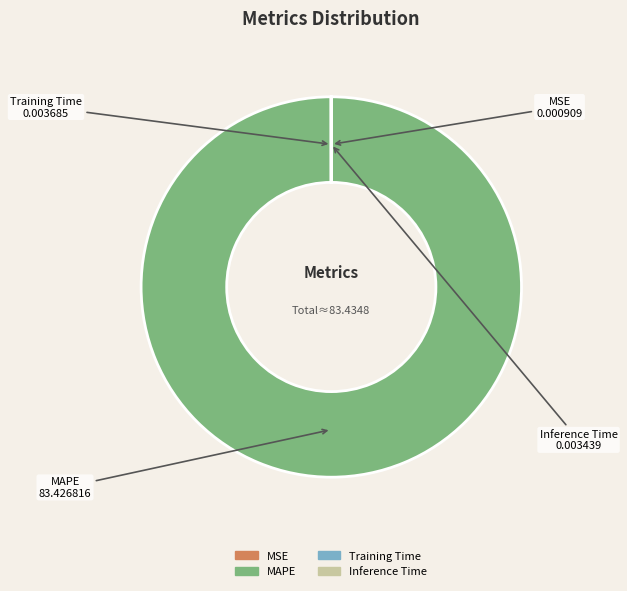

Is it true that MAPE is 91% of the pie?

False